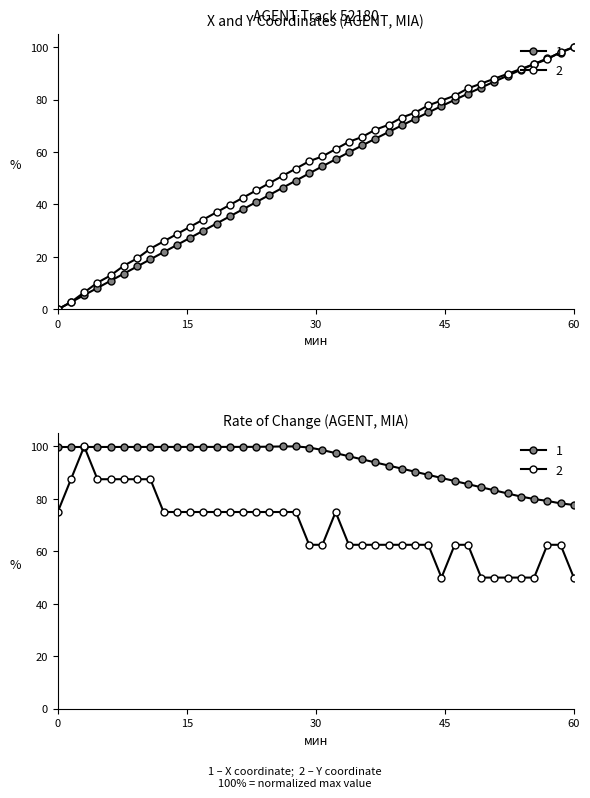

At how many categories does at least one series exceed 68?

16